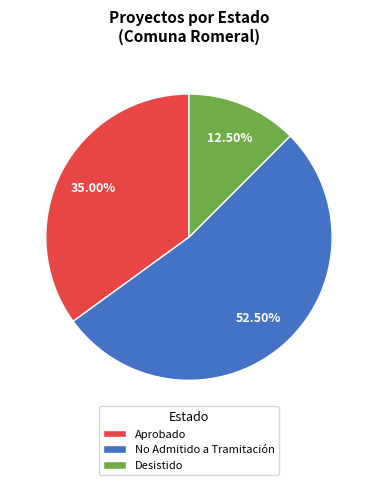

Rank the categories by value from highest to lowest.

No Admitido a Tramitación, Aprobado, Desistido